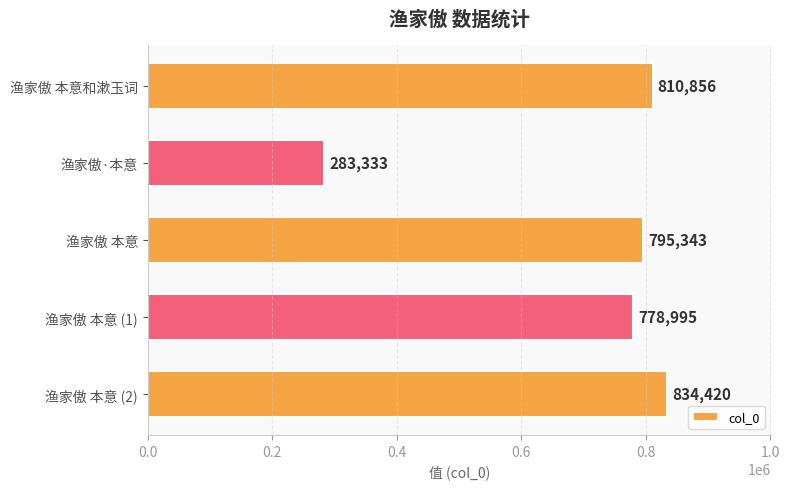

Which category has the highest value across all series?

渔家傲 本意 (2)